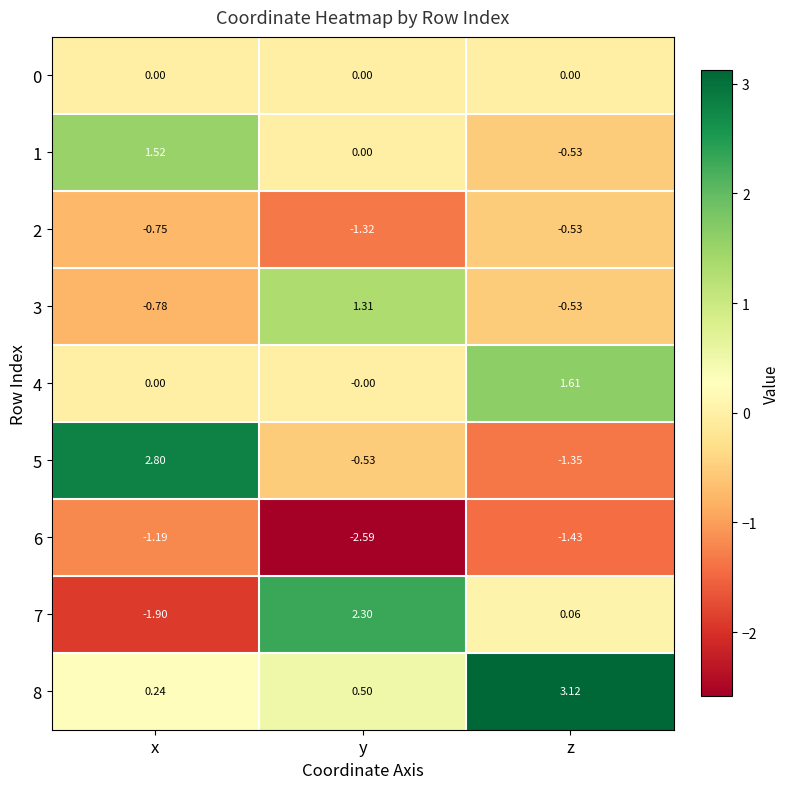

Rank the categories by 5 value from highest to lowest.

x, y, z